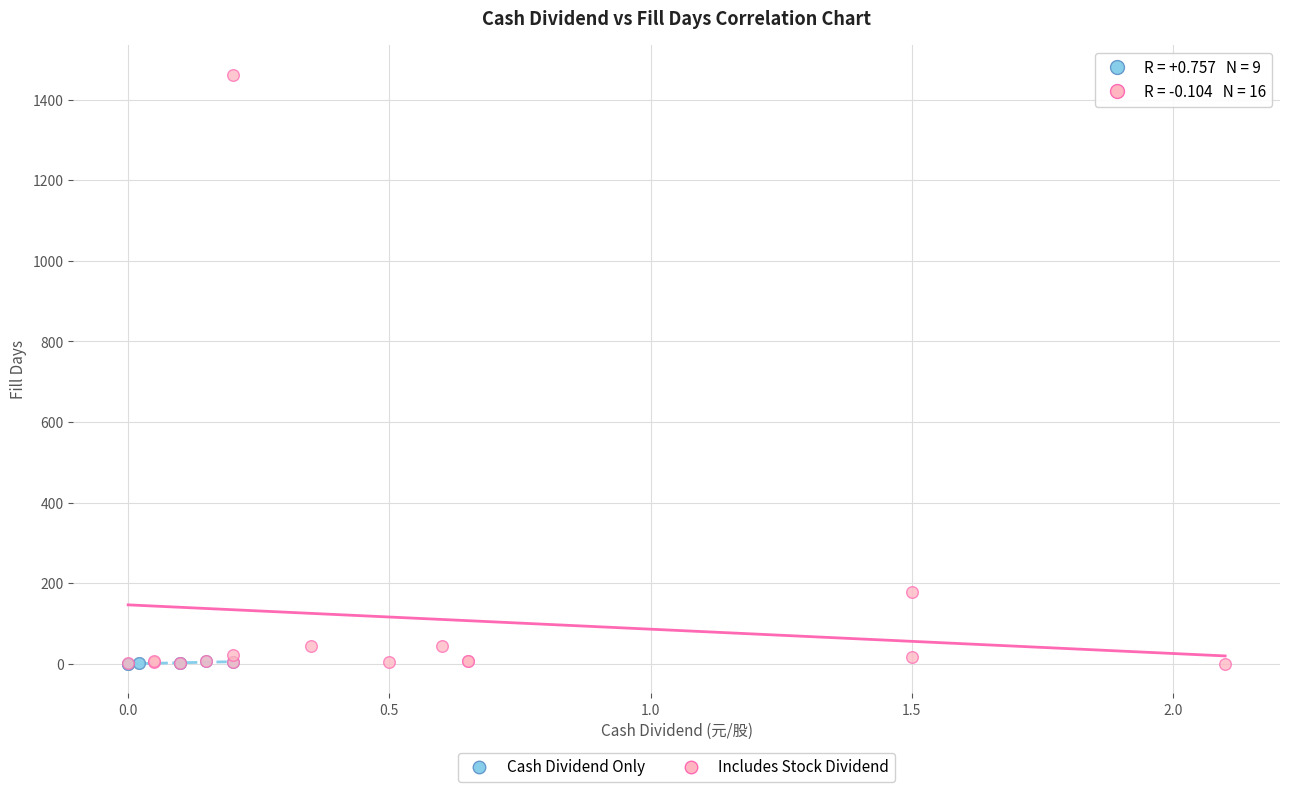

Which series has the largest Y range (max minus min)?

Includes Stock Dividend